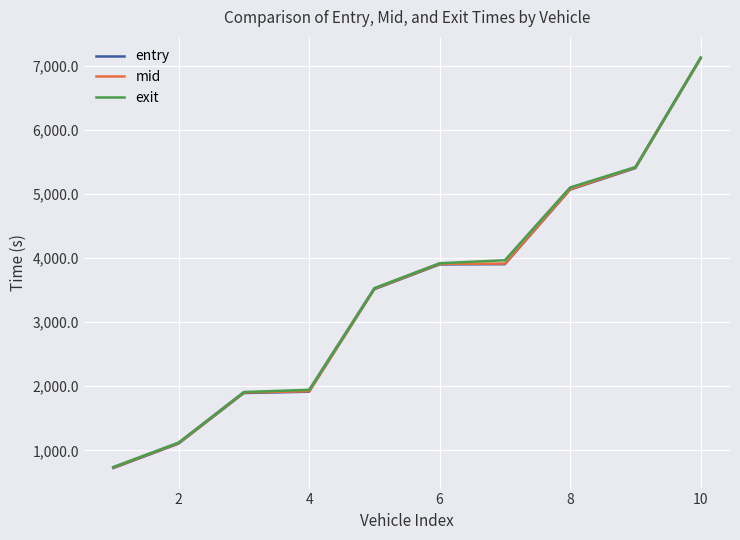

Which series has the largest range (max minus min)?

exit